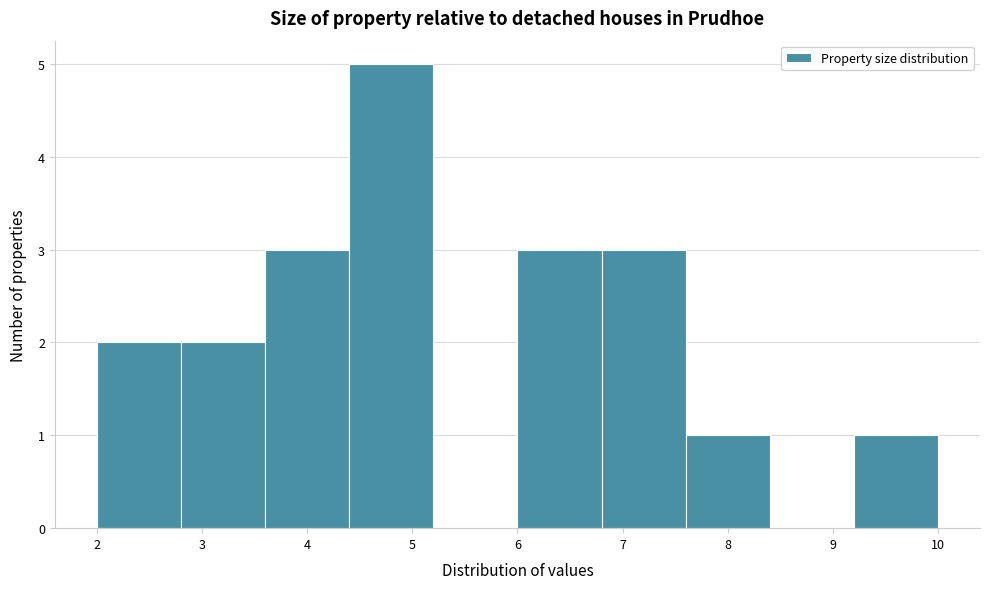

How tall is the bar that spans 7.6 to 8.4 on the x-axis? The values are not printed on the chart, so give them approximately, as read against the axis.

1